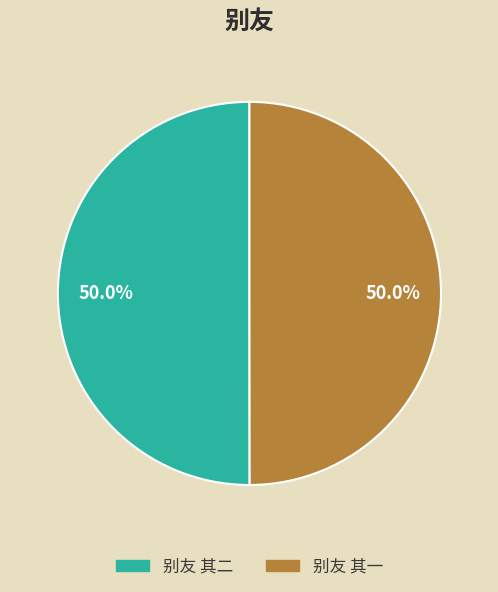

How many slices are in this pie chart?

2